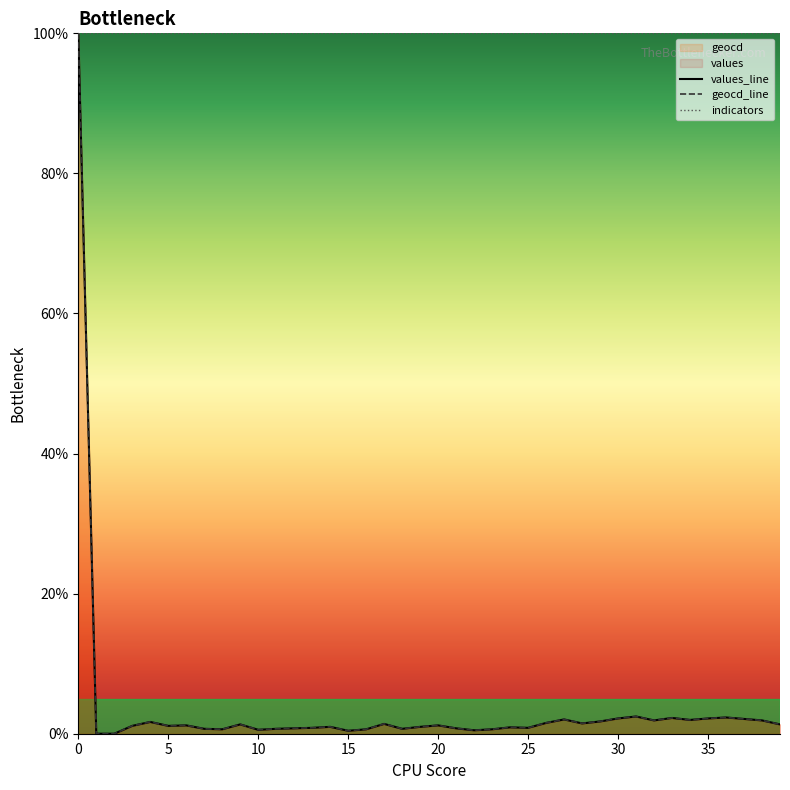

Rank the series by their maximum value, from lowest to highest.

values, geocd